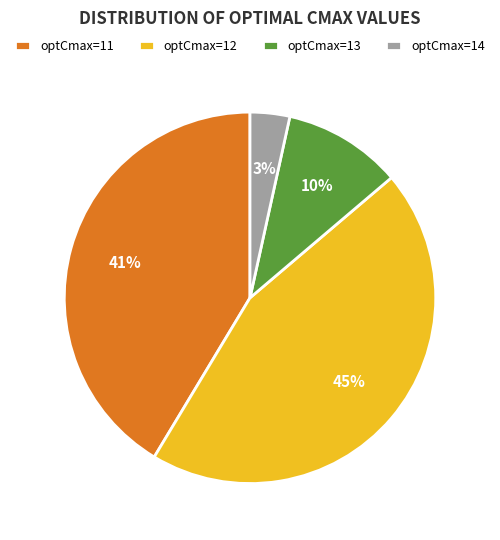

To the nearest percent, what portion does optCmax=11 represent?

41%